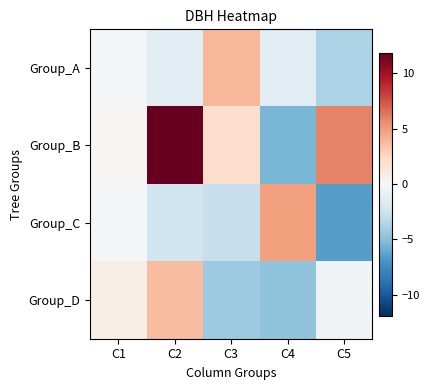

Which series has the largest total across all categories?

Group_B